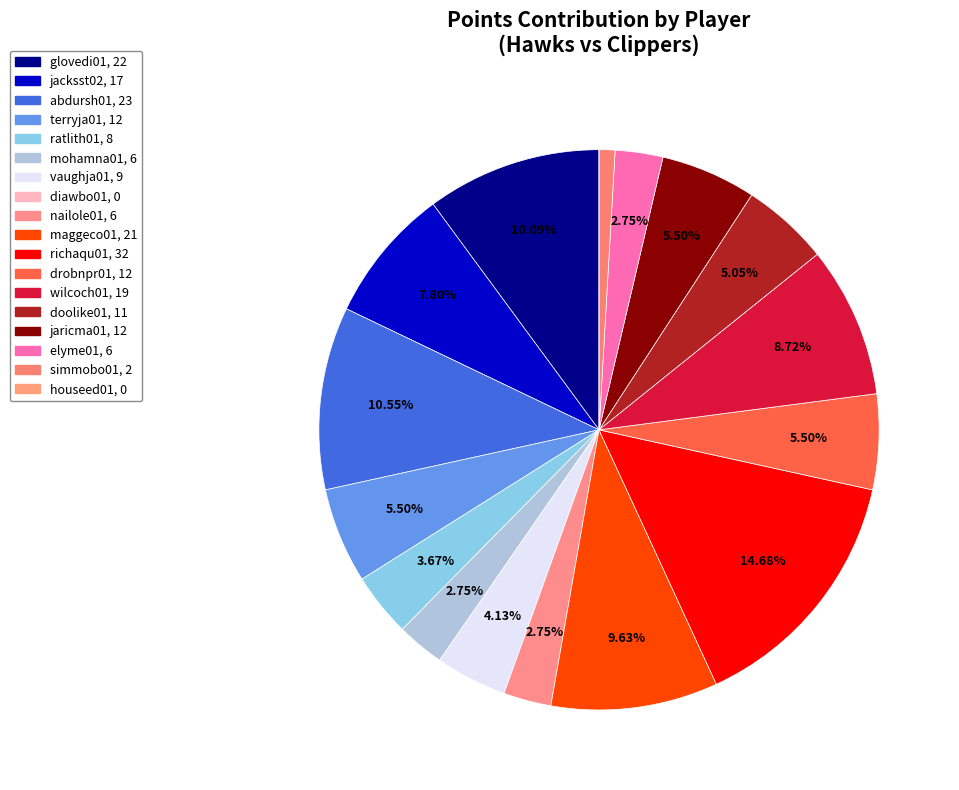

The jaricma01 slice represents 6% of the pie. True or false?

True